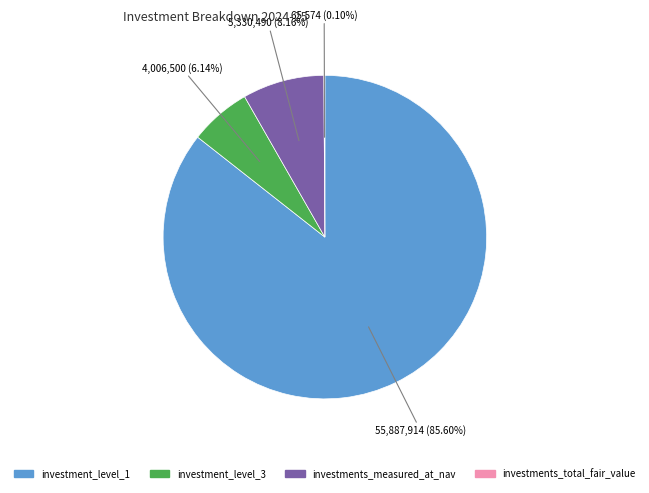

Does any single category account for the majority?

Yes